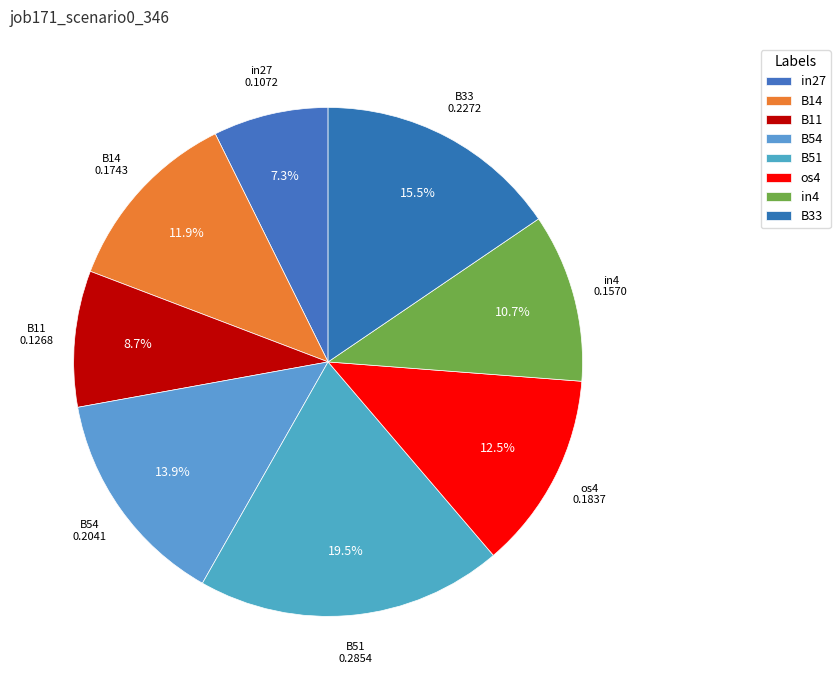

What is the smallest slice in the pie chart?

in27